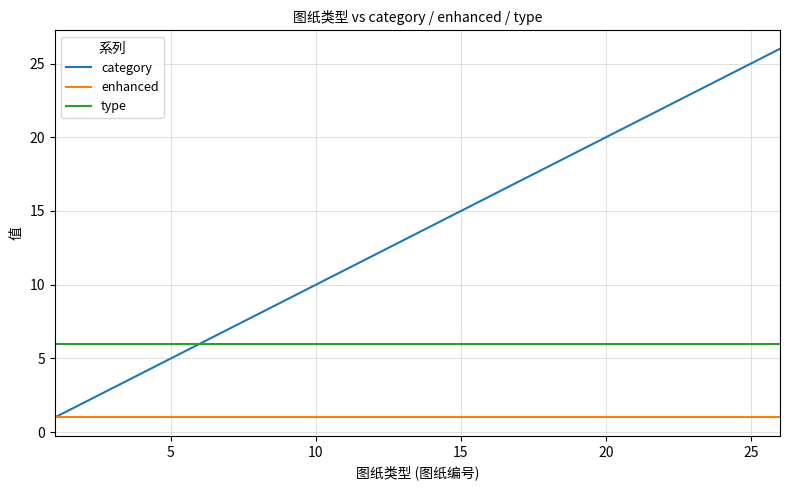

List the series in order of their overall mean, lowest first.

enhanced, type, category